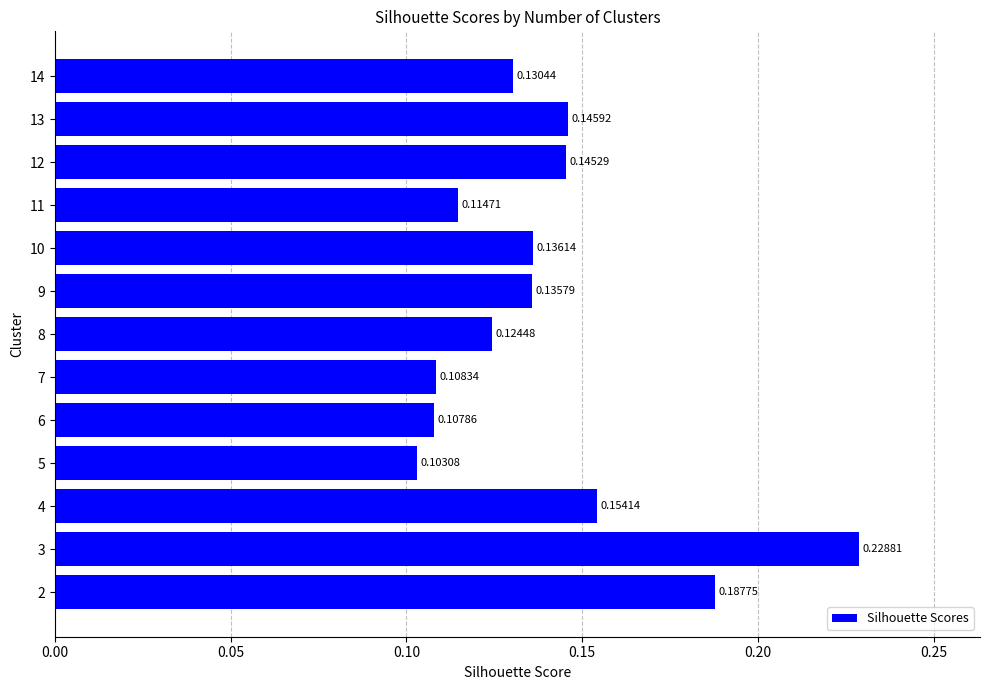

Are the bars grouped side by side (vs. stacked)?

No